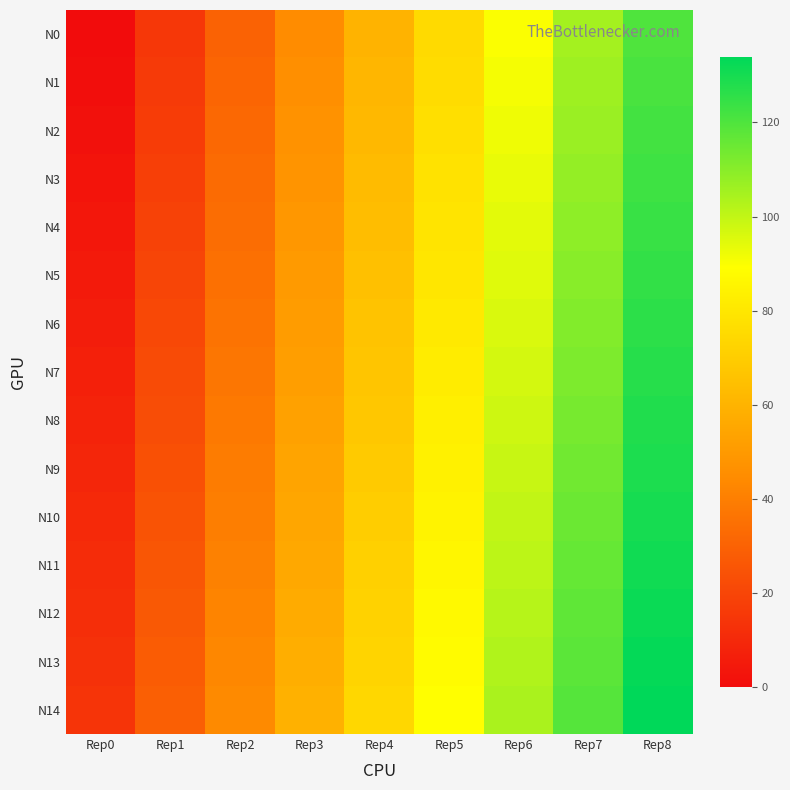

Reading left to right, extract all data points from this chart.

N0: Rep0=0	Rep1=15	Rep2=30	Rep3=45	Rep4=60	Rep5=75	Rep6=90	Rep7=105	Rep8=120
N1: Rep0=1	Rep1=16	Rep2=31	Rep3=46	Rep4=61	Rep5=76	Rep6=91	Rep7=106	Rep8=121
N2: Rep0=2	Rep1=17	Rep2=32	Rep3=47	Rep4=62	Rep5=77	Rep6=92	Rep7=107	Rep8=122
N3: Rep0=3	Rep1=18	Rep2=33	Rep3=48	Rep4=63	Rep5=78	Rep6=93	Rep7=108	Rep8=123
N4: Rep0=4	Rep1=19	Rep2=34	Rep3=49	Rep4=64	Rep5=79	Rep6=94	Rep7=109	Rep8=124
N5: Rep0=5	Rep1=20	Rep2=35	Rep3=50	Rep4=65	Rep5=80	Rep6=95	Rep7=110	Rep8=125
N6: Rep0=6	Rep1=21	Rep2=36	Rep3=51	Rep4=66	Rep5=81	Rep6=96	Rep7=111	Rep8=126
N7: Rep0=7	Rep1=22	Rep2=37	Rep3=52	Rep4=67	Rep5=82	Rep6=97	Rep7=112	Rep8=127
N8: Rep0=8	Rep1=23	Rep2=38	Rep3=53	Rep4=68	Rep5=83	Rep6=98	Rep7=113	Rep8=128
N9: Rep0=9	Rep1=24	Rep2=39	Rep3=54	Rep4=69	Rep5=84	Rep6=99	Rep7=114	Rep8=129
N10: Rep0=10	Rep1=25	Rep2=40	Rep3=55	Rep4=70	Rep5=85	Rep6=100	Rep7=115	Rep8=130
N11: Rep0=11	Rep1=26	Rep2=41	Rep3=56	Rep4=71	Rep5=86	Rep6=101	Rep7=116	Rep8=131
N12: Rep0=12	Rep1=27	Rep2=42	Rep3=57	Rep4=72	Rep5=87	Rep6=102	Rep7=117	Rep8=132
N13: Rep0=13	Rep1=28	Rep2=43	Rep3=58	Rep4=73	Rep5=88	Rep6=103	Rep7=118	Rep8=133
N14: Rep0=14	Rep1=29	Rep2=44	Rep3=59	Rep4=74	Rep5=89	Rep6=104	Rep7=119	Rep8=134